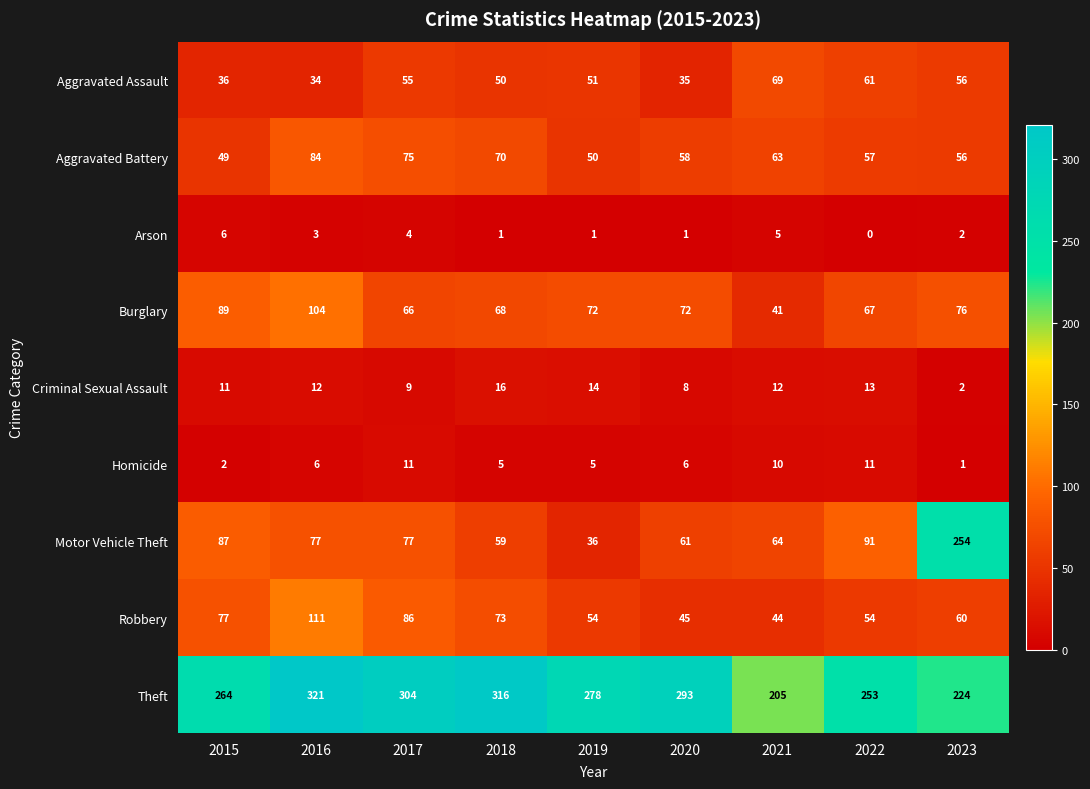

What is the maximum value shown in the chart?

321